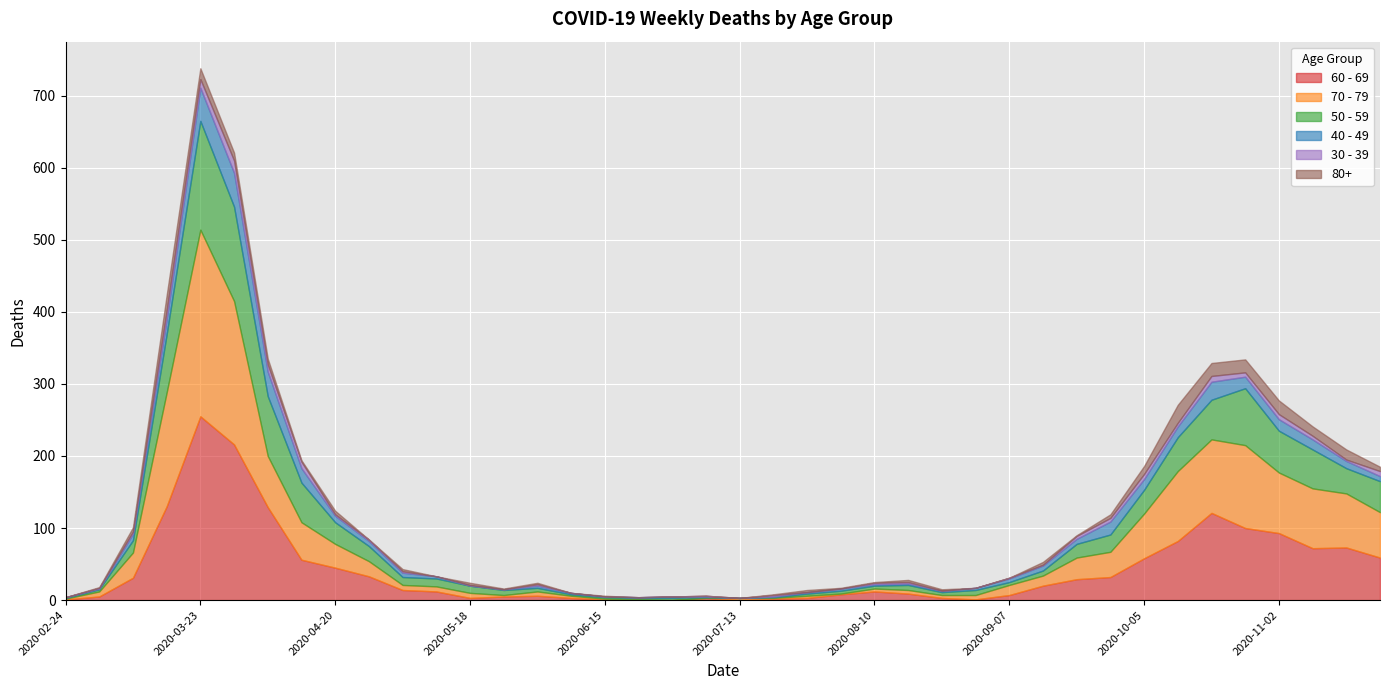

Where is the first local maximum for 50 - 59?

2020-03-23